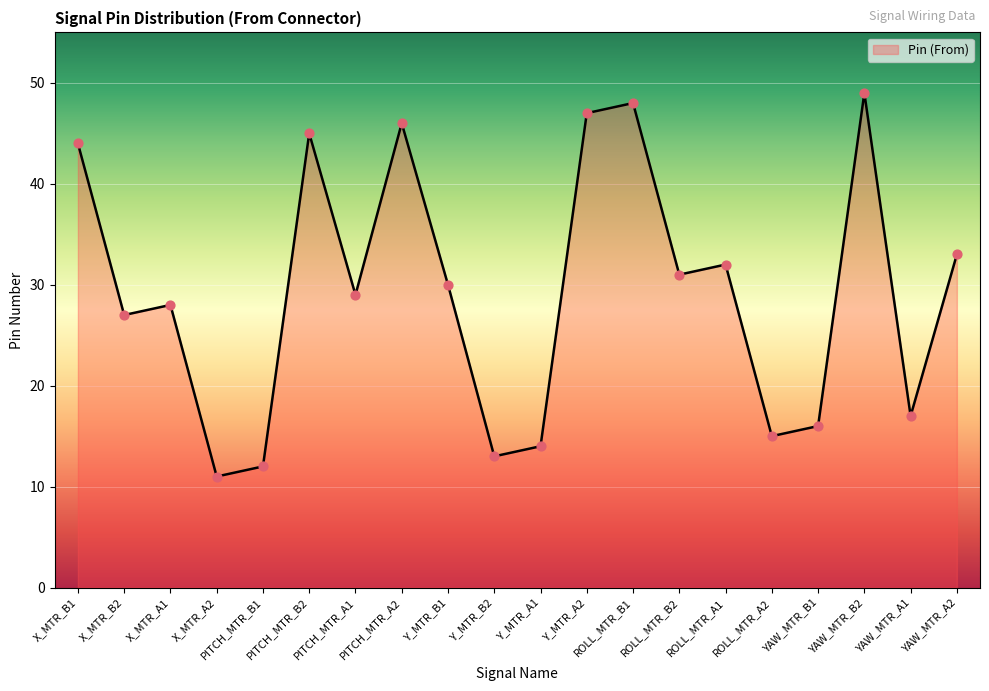

What is the ratio of the value at X_MTR_A1 to the value at PITCH_MTR_A2?

0.6